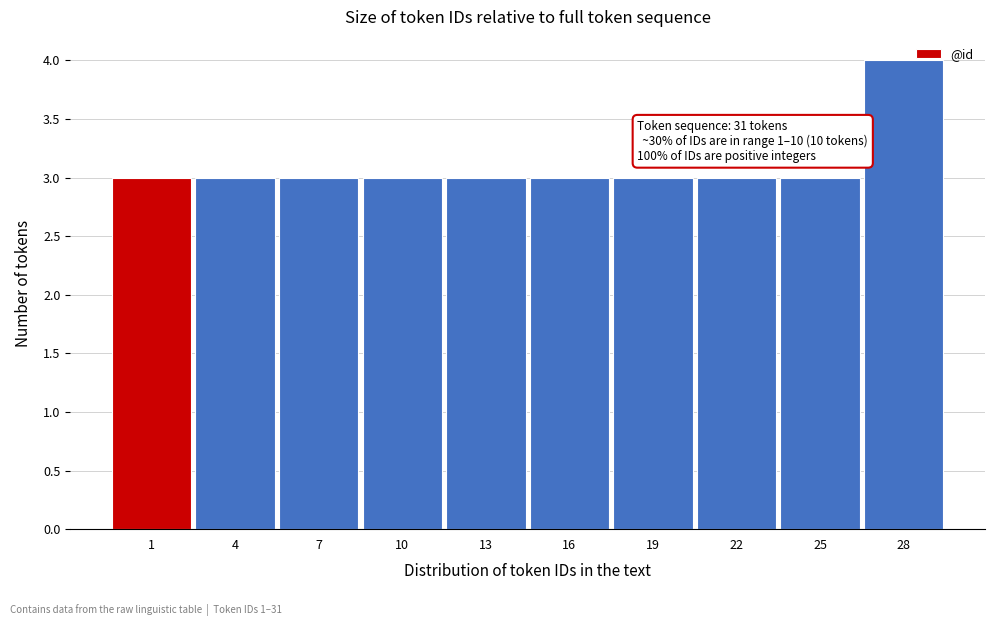

Reading left to right, extract all data points from this chart.

3	3	3	3	3	3	3	3	3	4